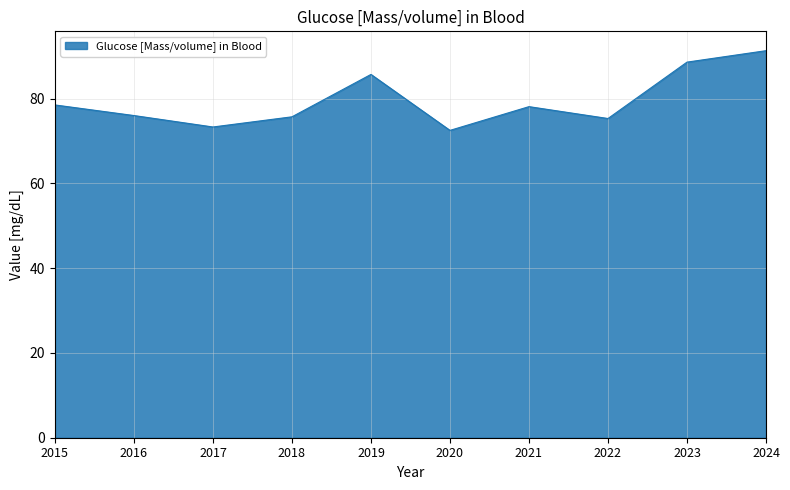

What is the ratio of the value at 2018 to the value at 2016?

1.0